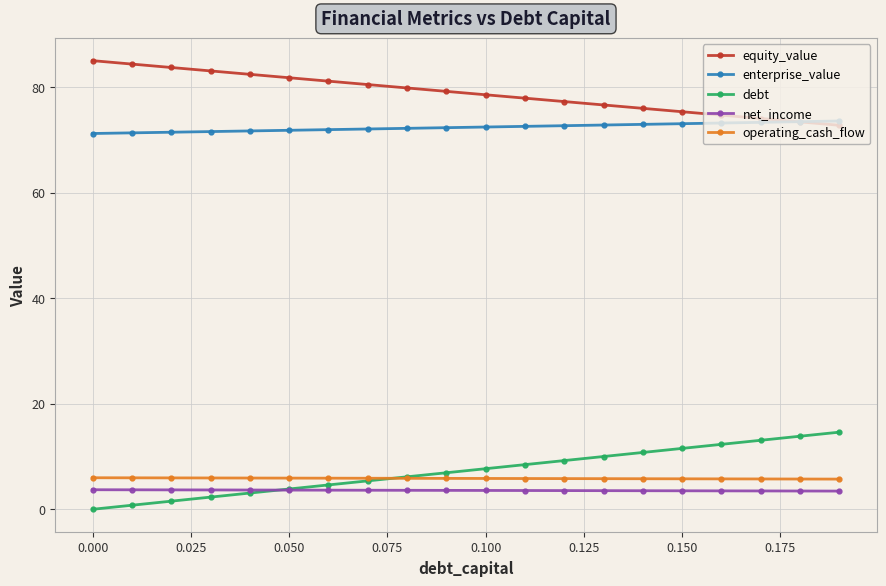

What is the value of the enterprise_value point at the 6th from the left?

71.8